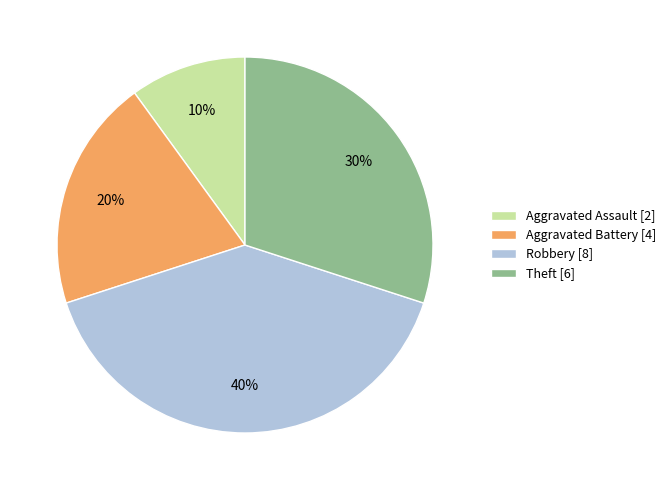

How many slices are in this pie chart?

4